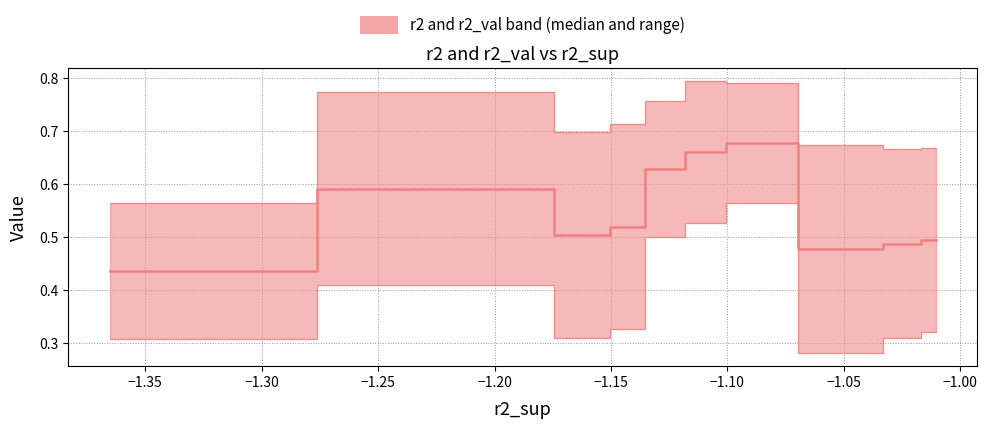

What is the value of the r2_val point at the 10th from the left?

0.3